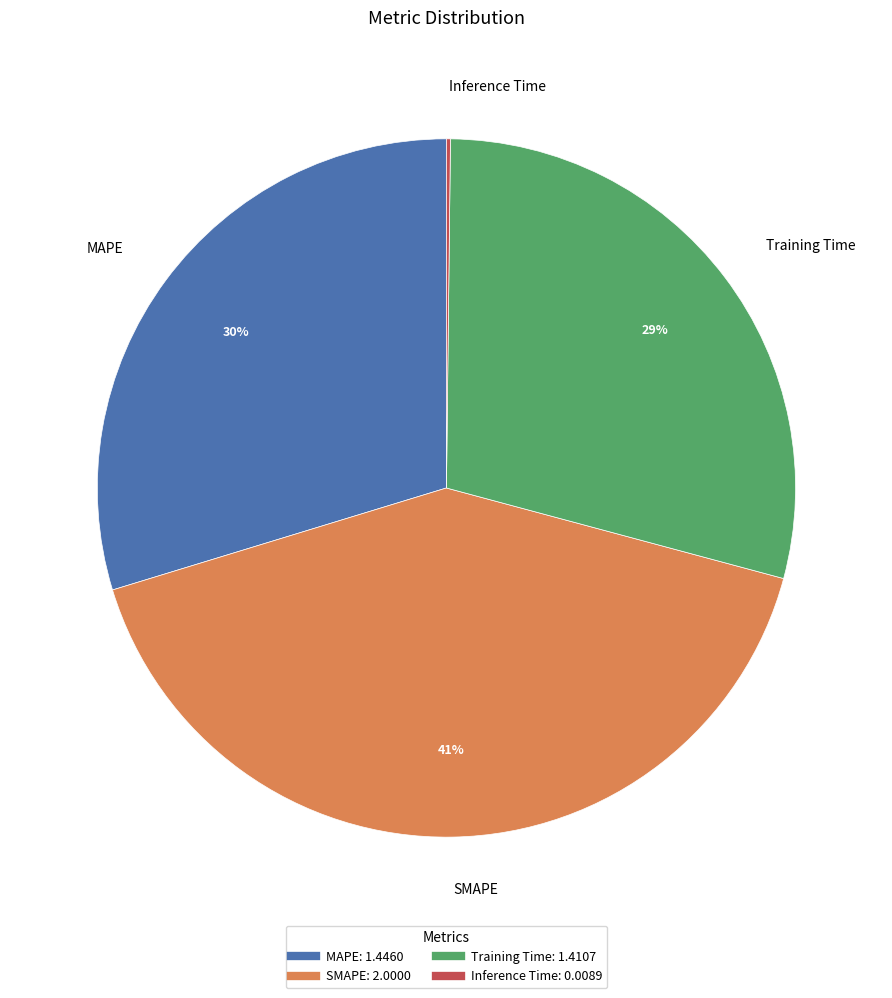

True or false: Training Time accounts for 29% of the total.

True